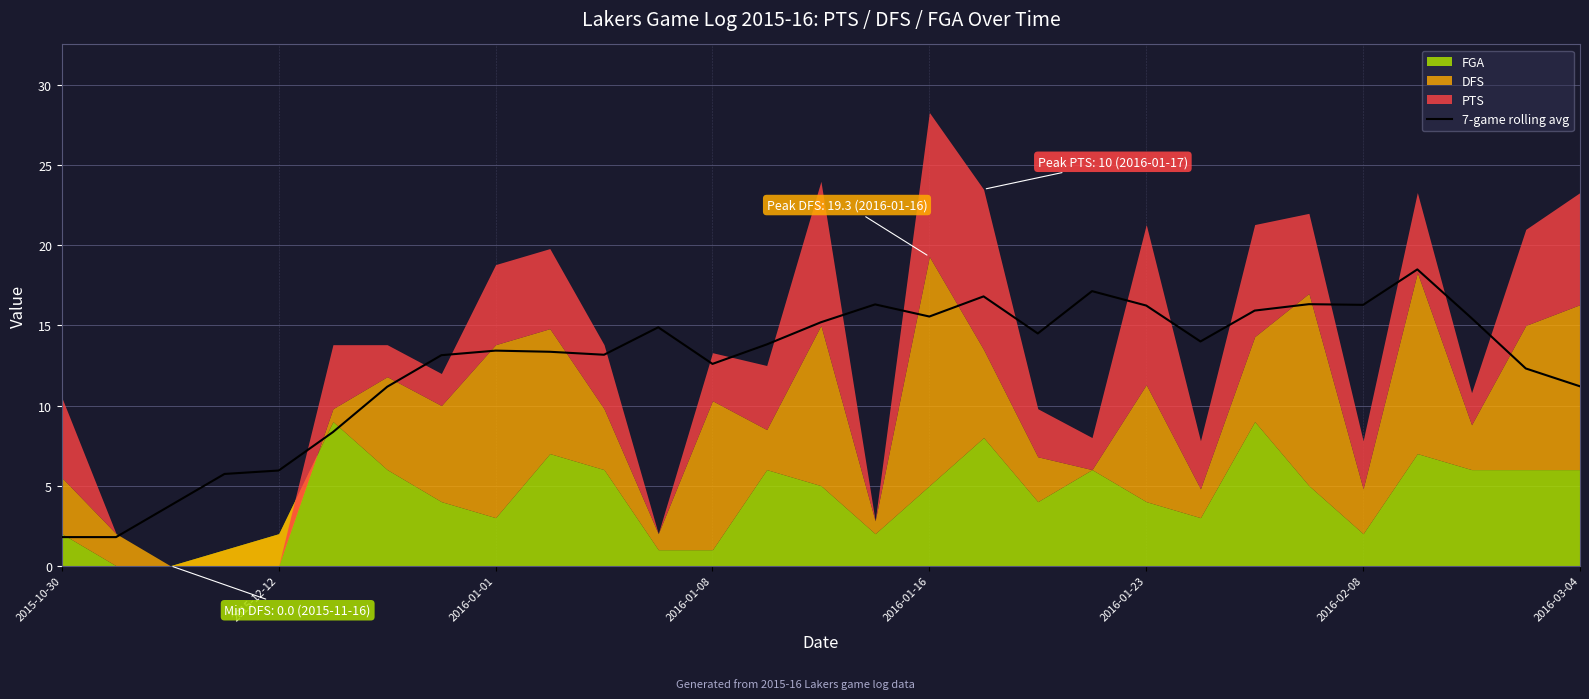

What is the minimum value for 7-game rolling avg?

1.8